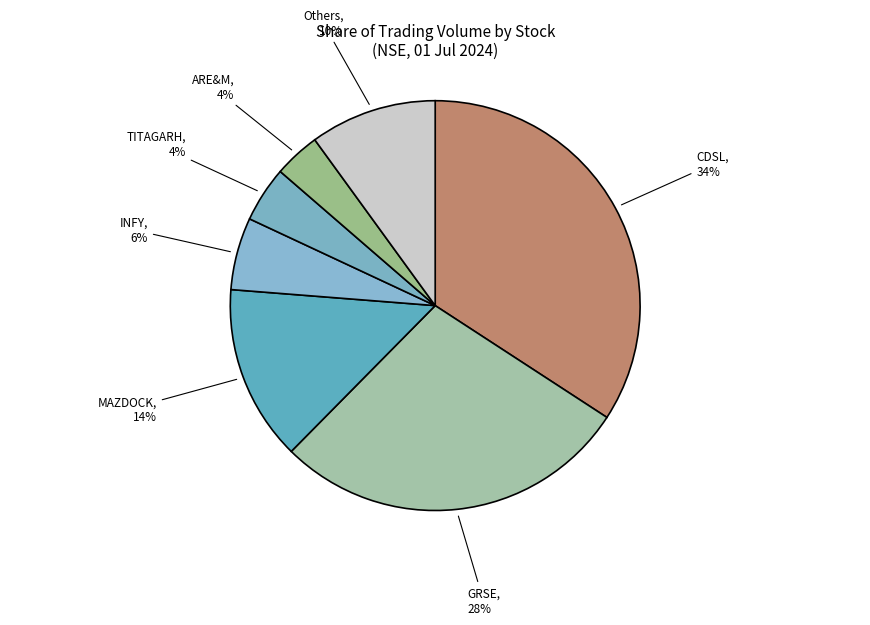

How many segments does this pie chart have?

7